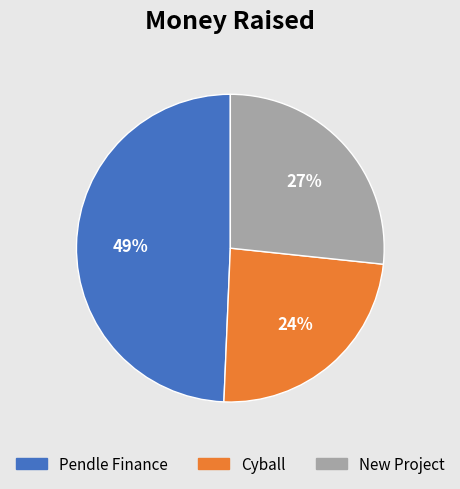

To the nearest percent, what percentage of the pie is Pendle Finance?

49%